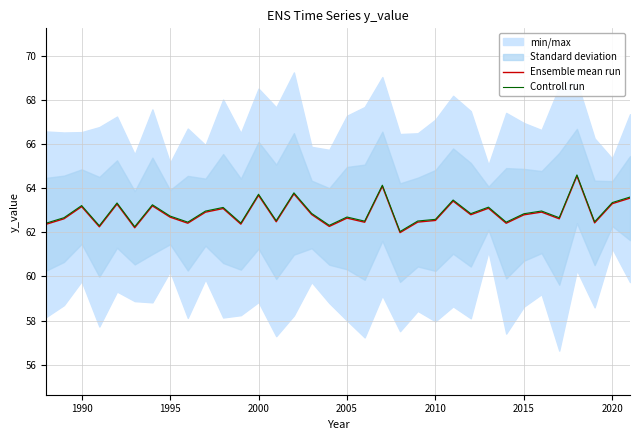

What is the lowest value of the Controll run series?

62.0